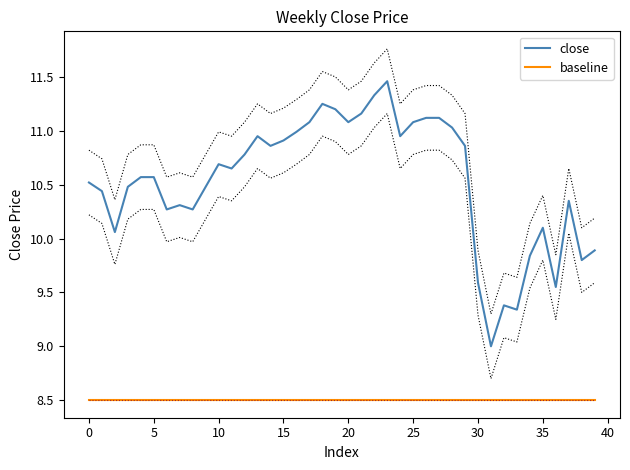

Which series changed the most between 14 and 30?

close